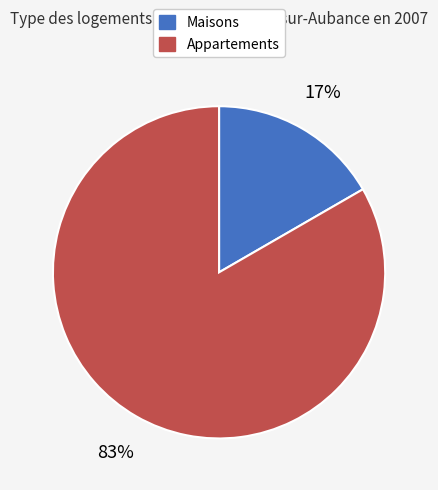

How many segments does this pie chart have?

2